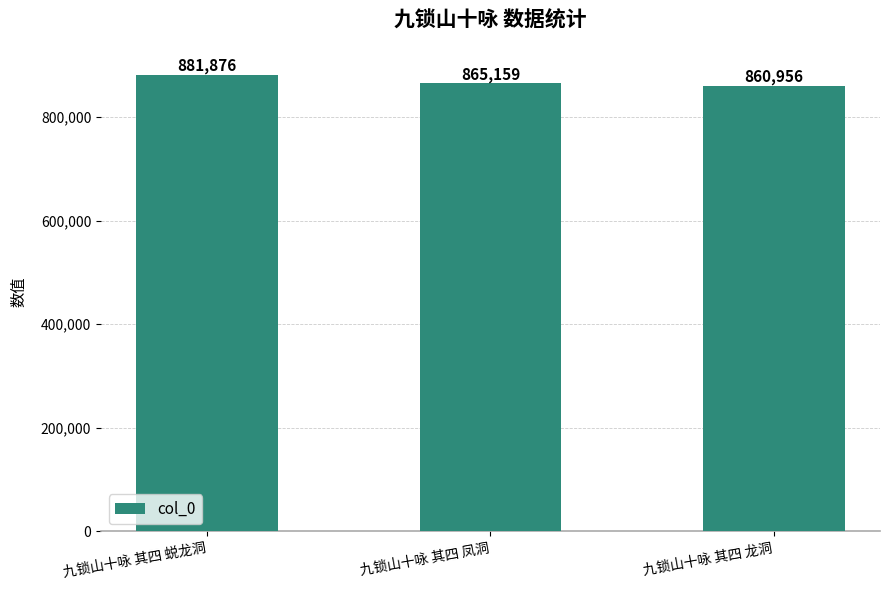

True or false: the data shows 860956 at 九锁山十咏 其四 龙洞.

True